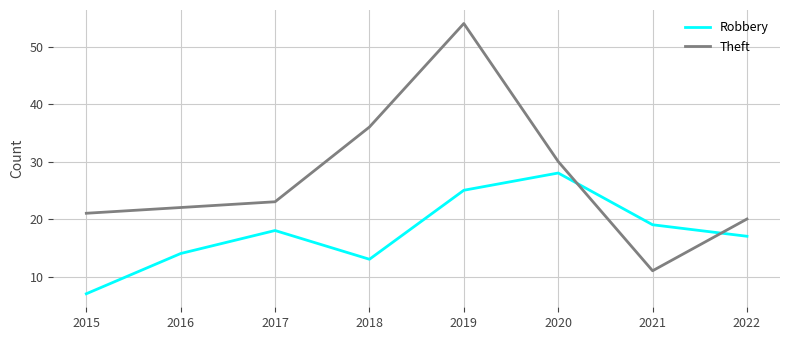

Which series has the largest total across all categories?

Theft